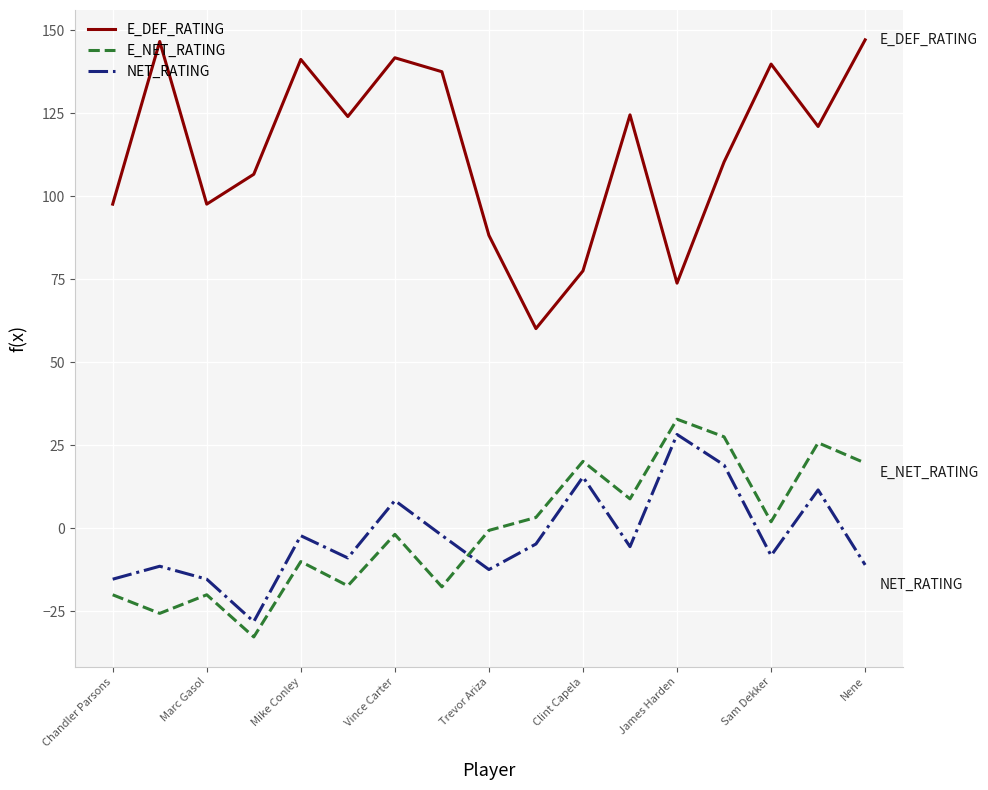

True or false: NET_RATING and E_DEF_RATING cross at least once.

False